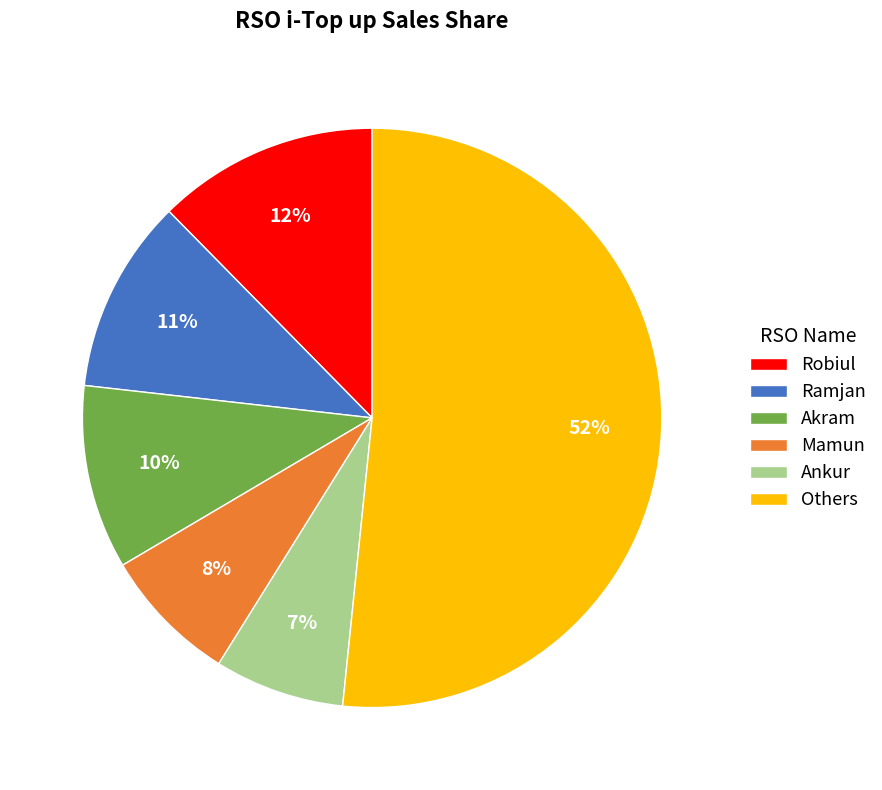

Which slice is the largest?

Others